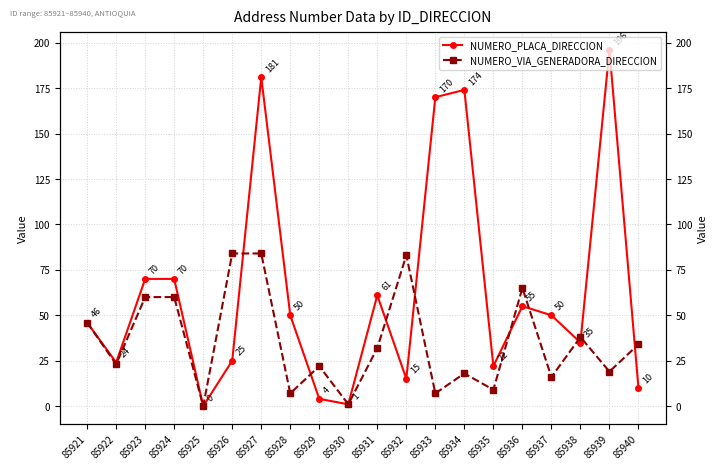

How many intersections are there between NUMERO_VIA_GENERADORA_DIRECCION and NUMERO_PLACA_DIRECCION?

9